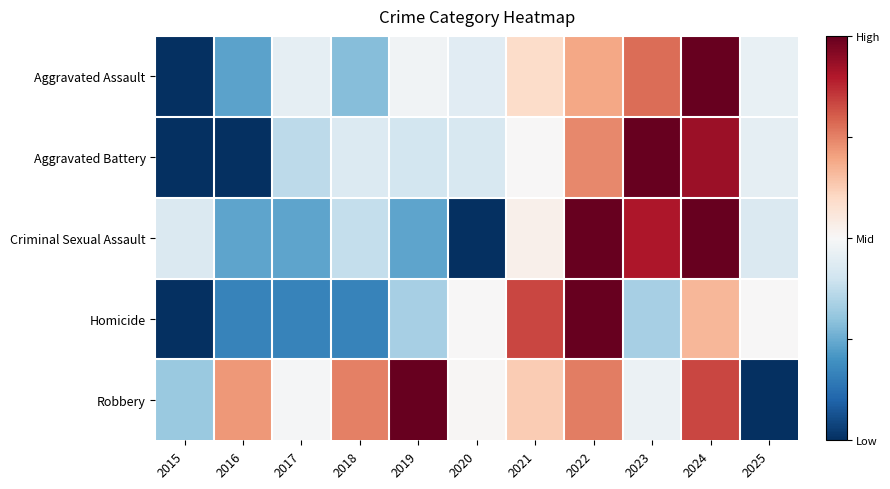

Rank the series at 2024 from highest to lowest value.

Aggravated Assault, Criminal Sexual Assault, Aggravated Battery, Robbery, Homicide